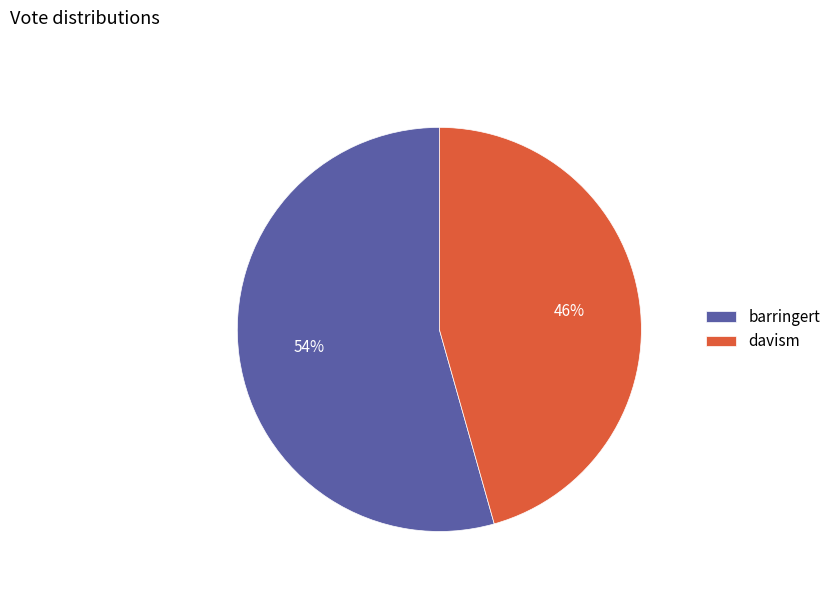

Combined, do davism and barringert account for over 50%?

Yes